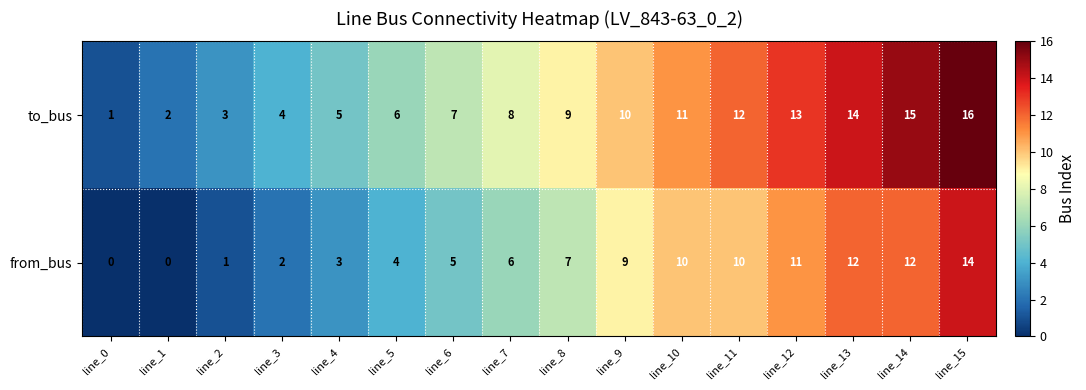

Count the number of categories in the chart.

16